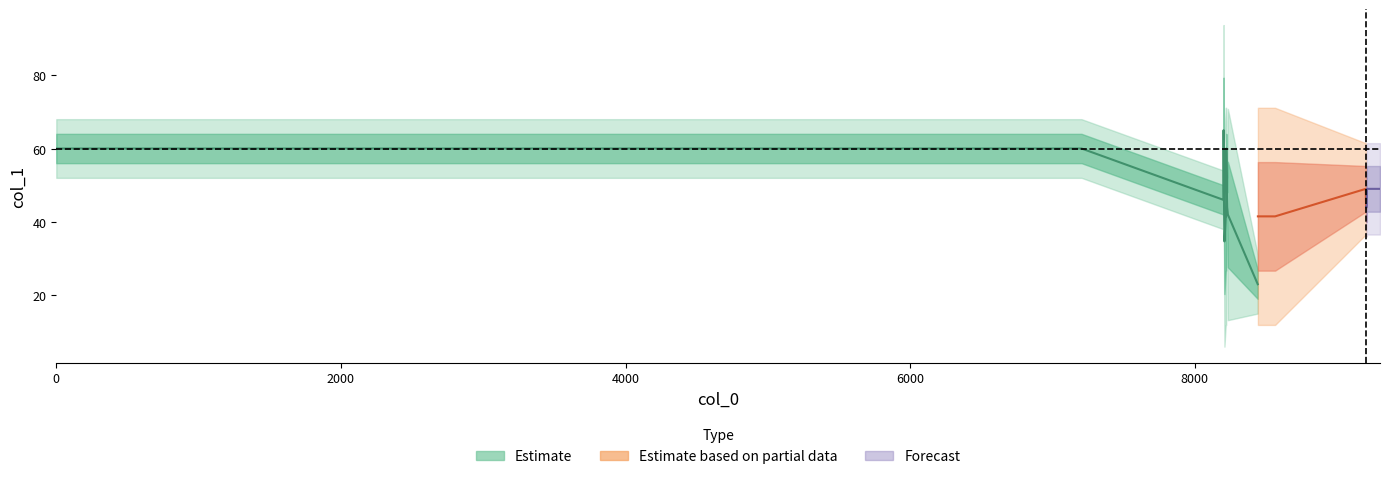

What is the sum of the values at 9209 and 8442?

83